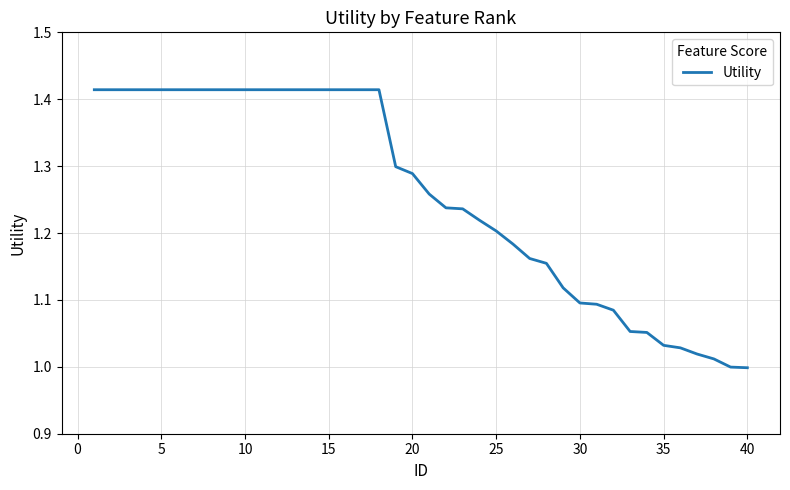

What is the difference between the maximum and minimum values?

0.4